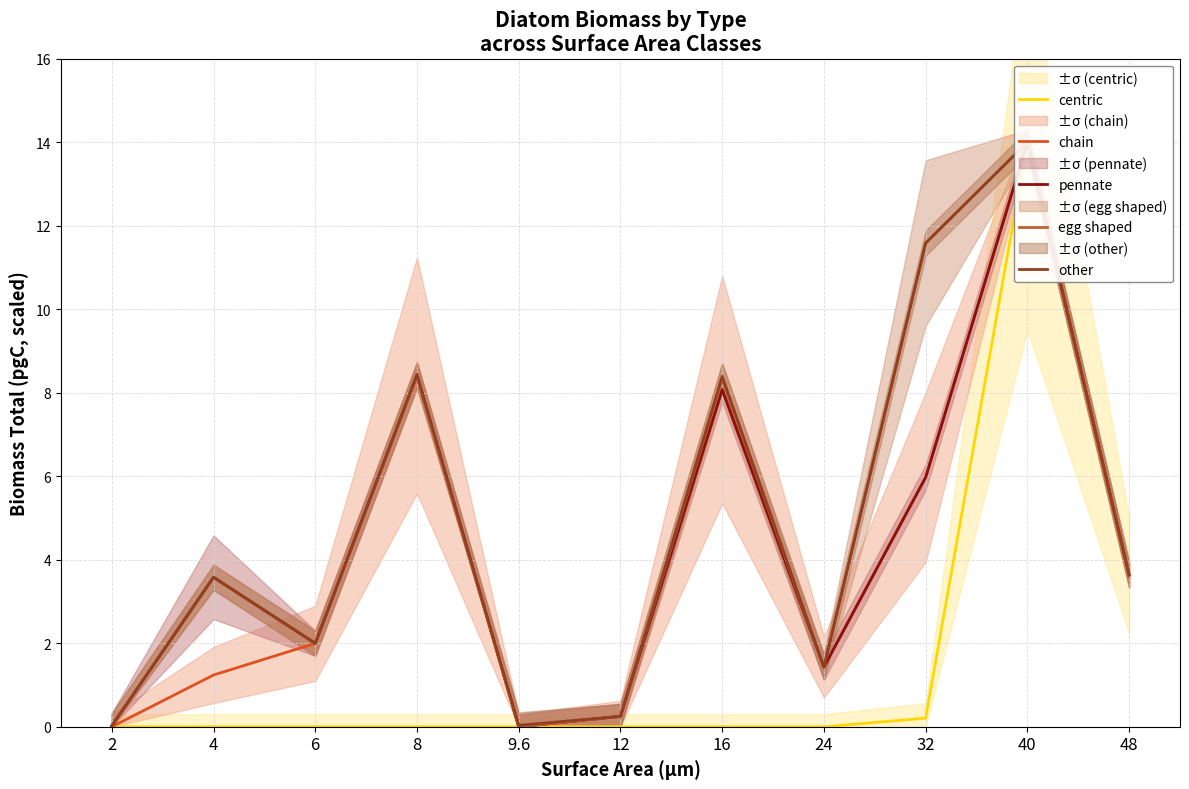

Is it true that pennate equals 5.6 at 4?

False